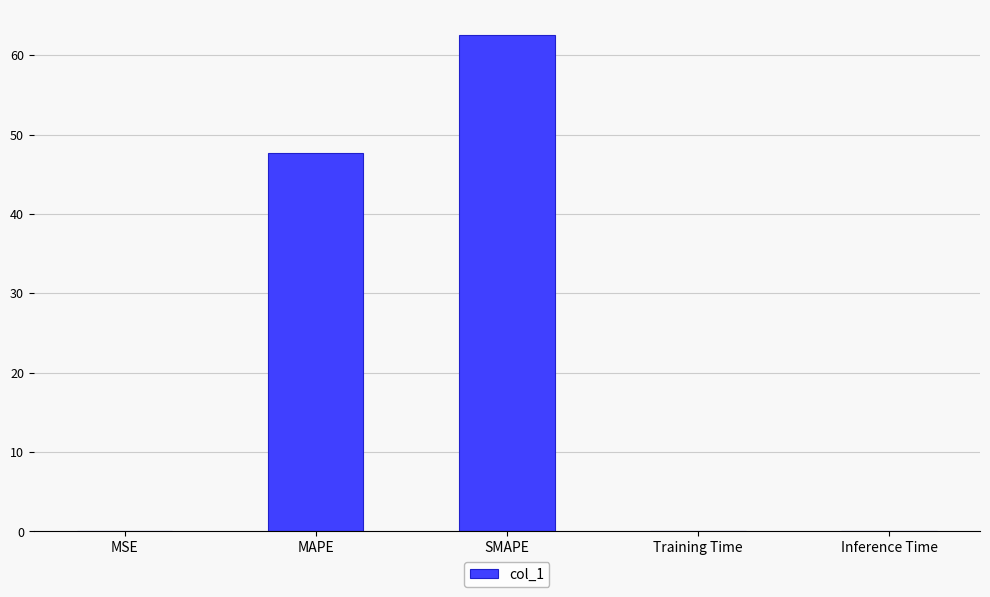

What is the maximum value shown in the chart?

62.6